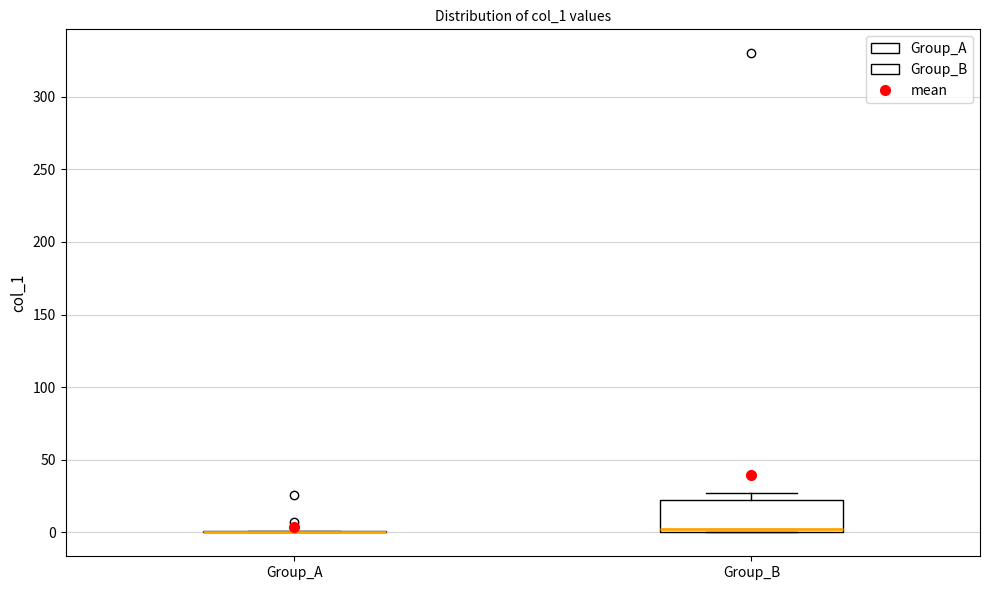

Which box is the tallest, from its lower edge to its upper edge?

Group_B